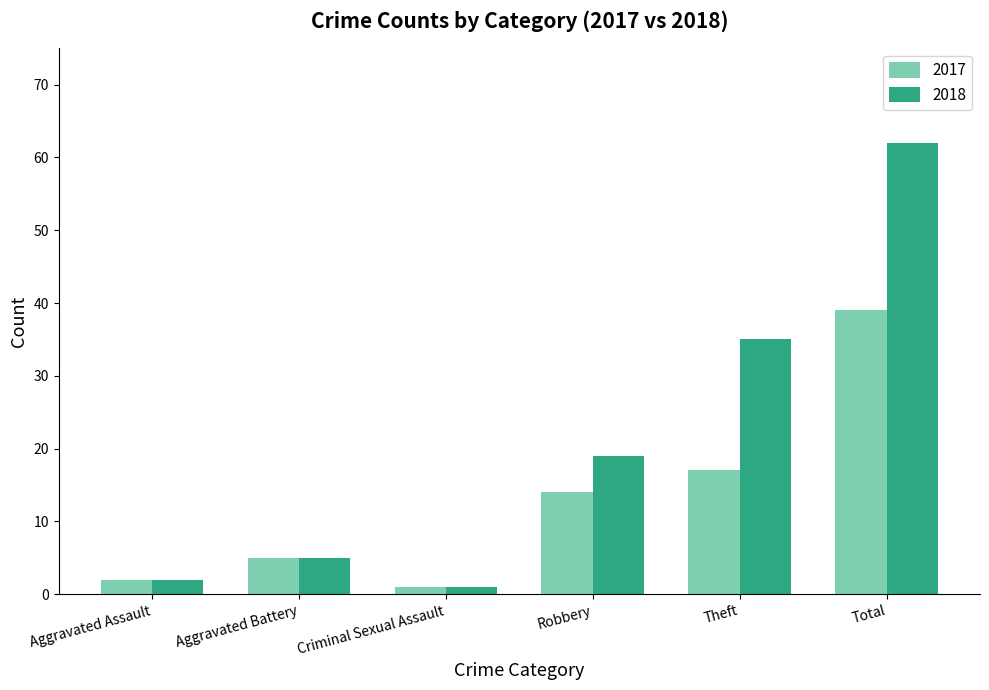

Reading right to left, what are all the values shown in this chart?

2017: Total=39	Theft=17	Robbery=14	Criminal Sexual Assault=1	Aggravated Battery=5	Aggravated Assault=2
2018: Total=62	Theft=35	Robbery=19	Criminal Sexual Assault=1	Aggravated Battery=5	Aggravated Assault=2